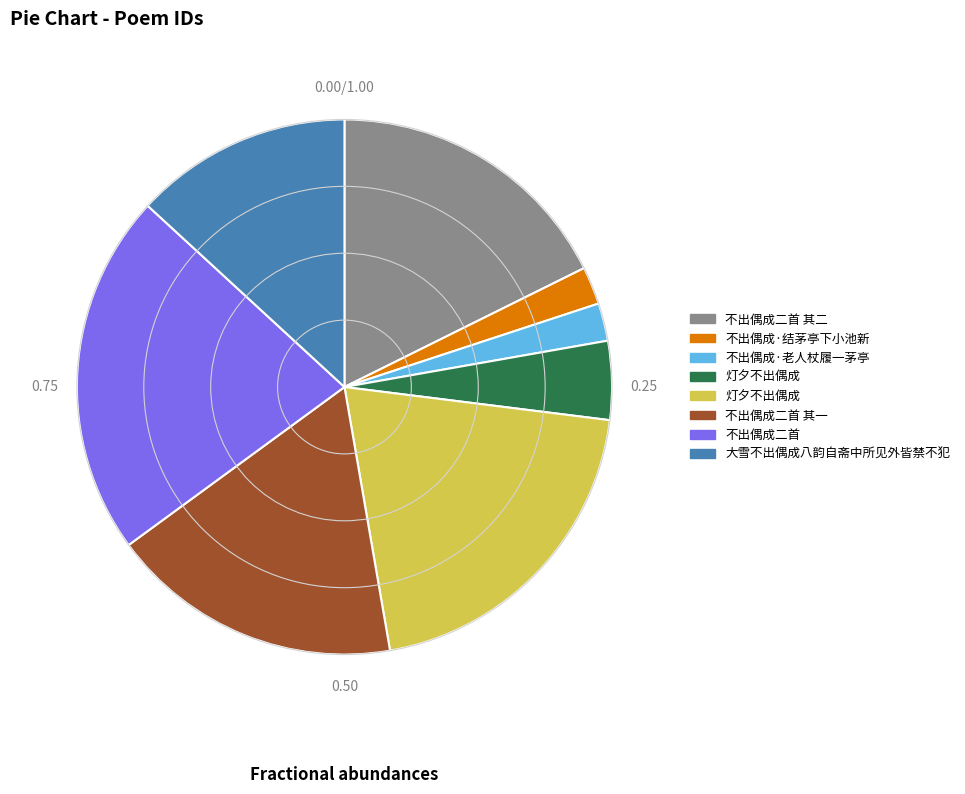

Is there any slice that represents more than half of the pie?

No